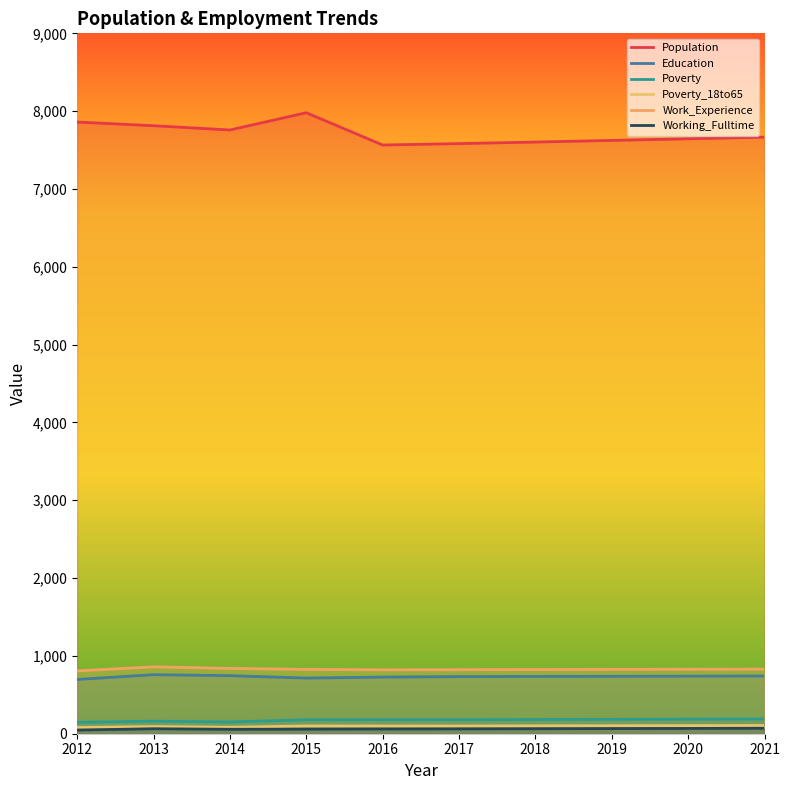

Which label corresponds to the smallest value in the chart?

2012